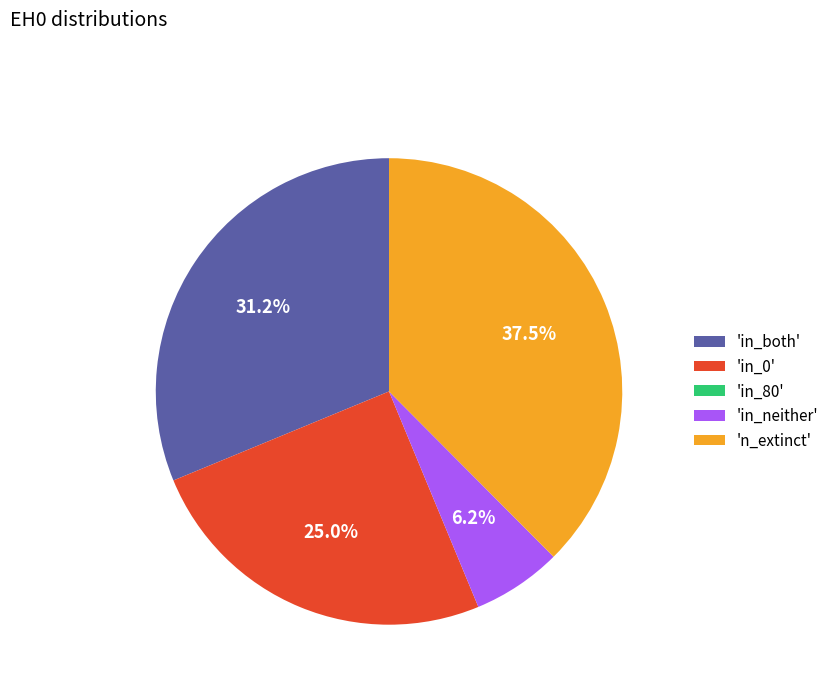

Between 'in_both' and 'in_neither', which is larger?

'in_both'